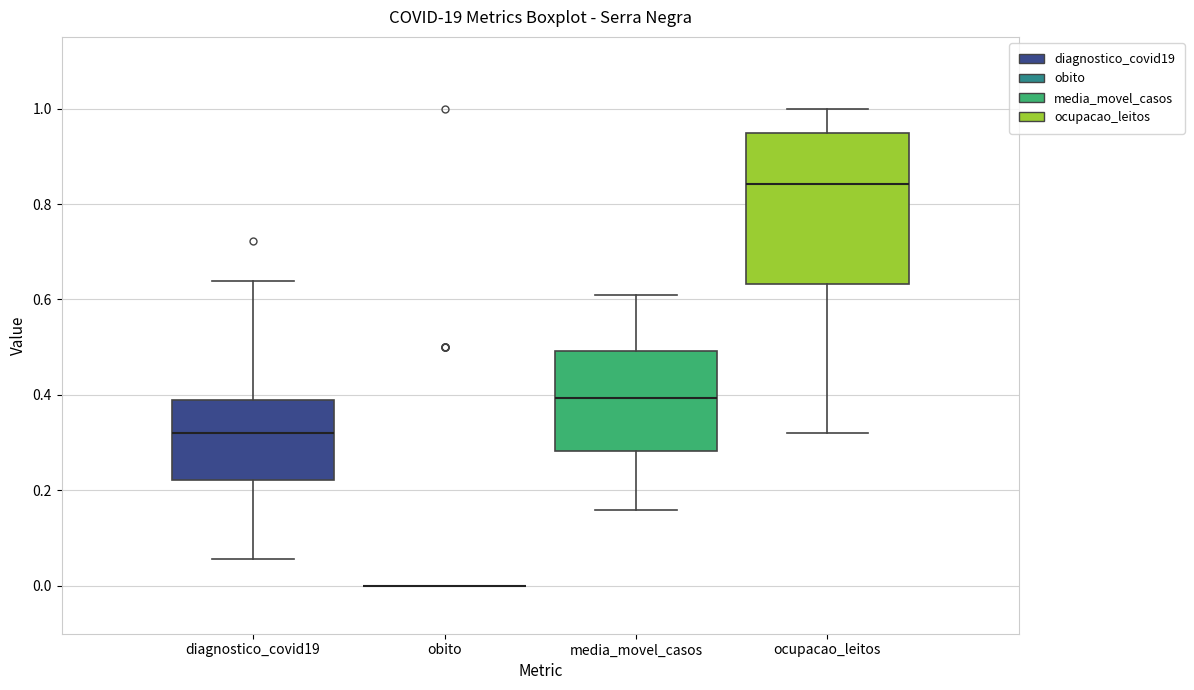

Comparing the boxes themselves (not the whiskers), which one is the tallest?

ocupacao_leitos